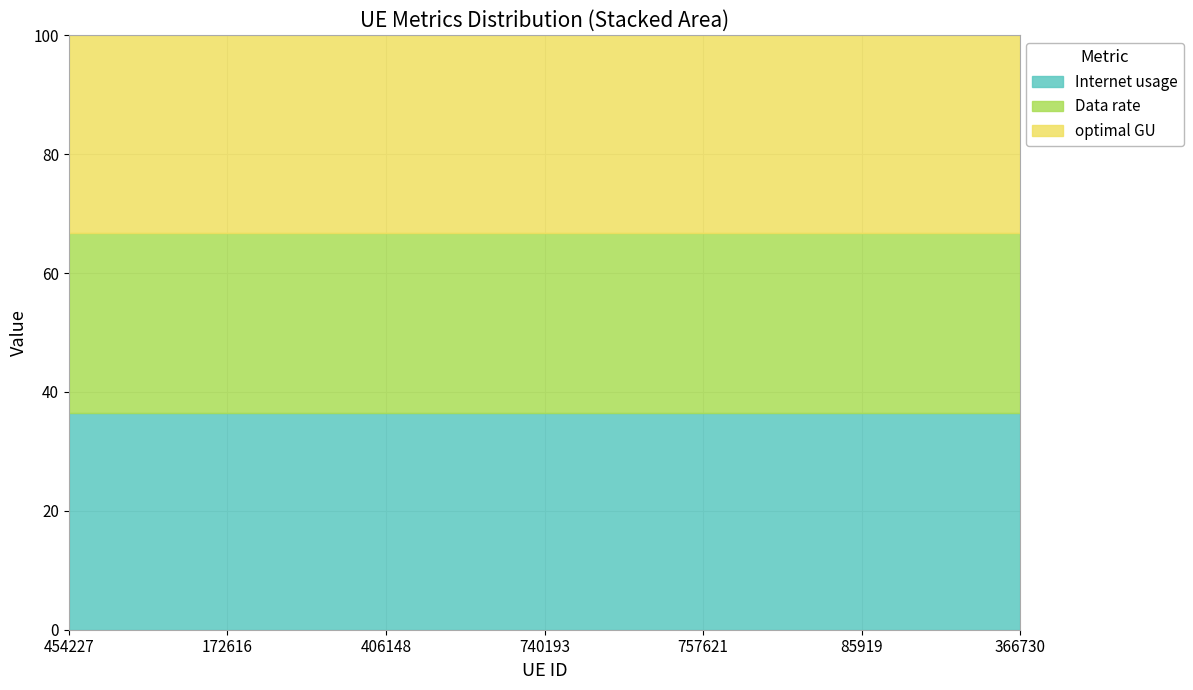

True or false: Internet usage has more than 0 interior local peaks.

True